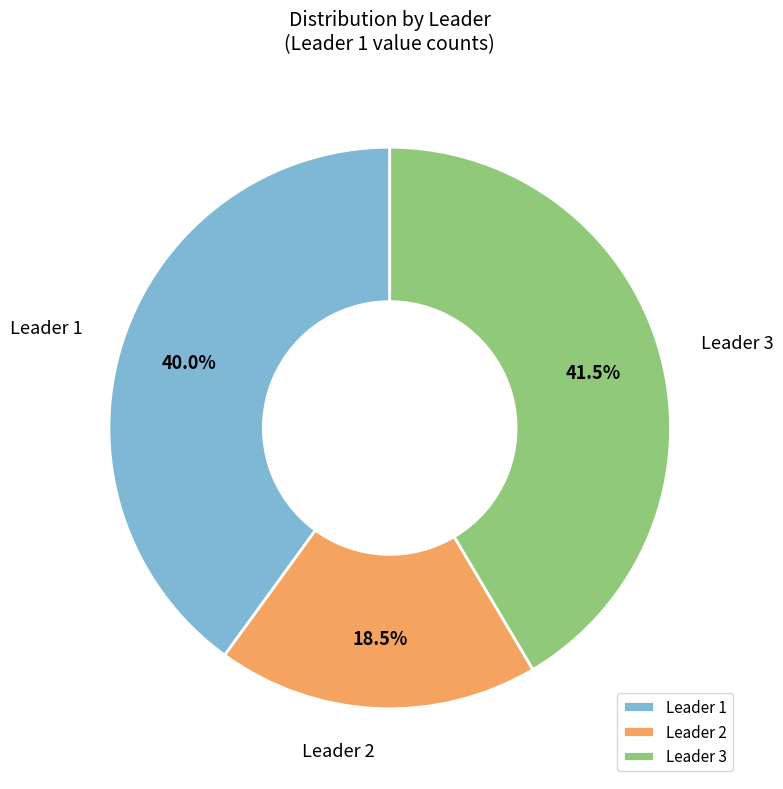

To the nearest percent, what portion does Leader 1 represent?

40%